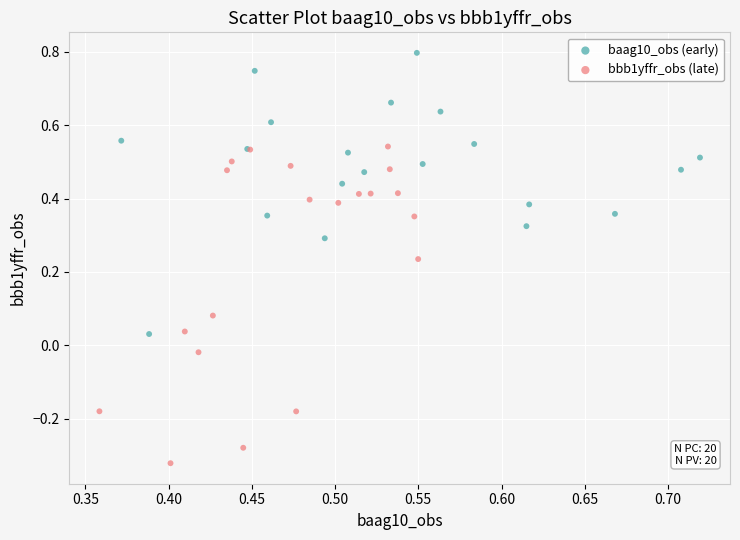

Which series reaches the maximum Y coordinate?

baag10_obs (early)